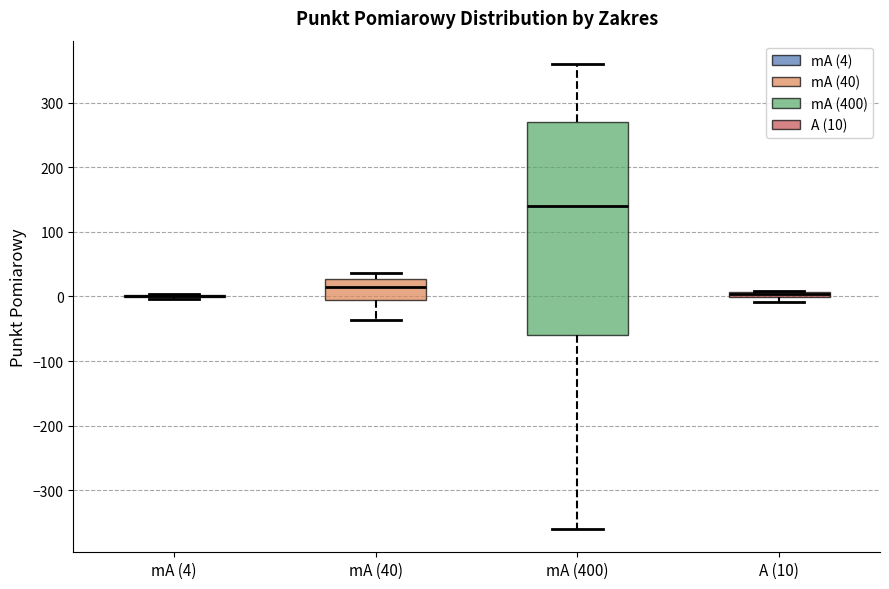

Where is the upper edge of the box for A (10) on the y-axis? The values are not printed on the chart, so give them approximately, as read against the axis.

10